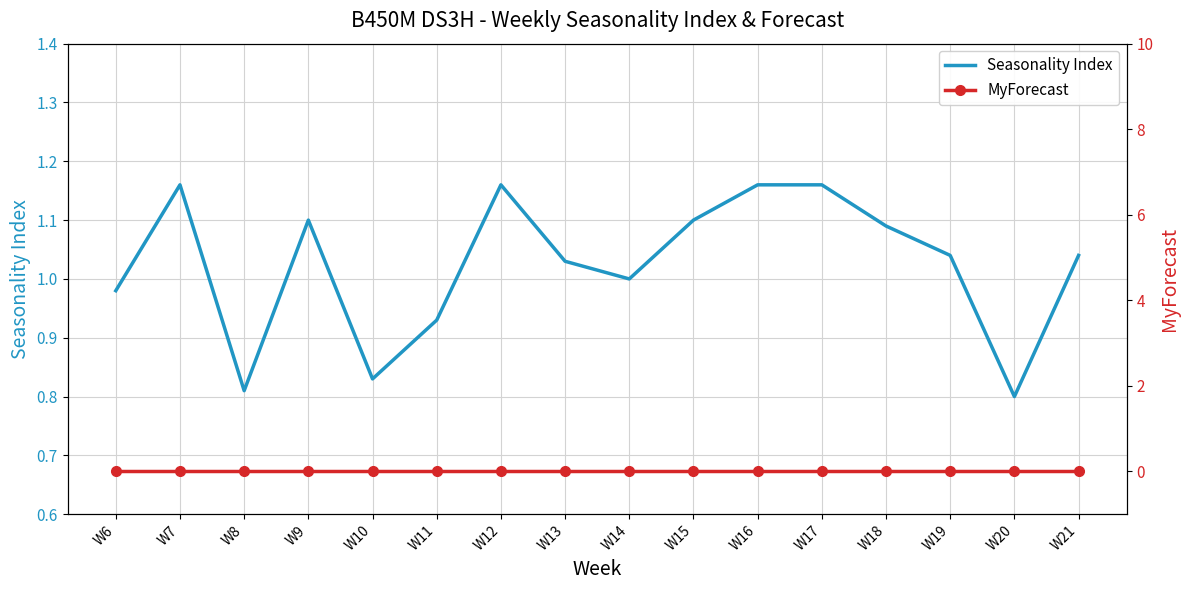

How many lines are shown in the chart?

2